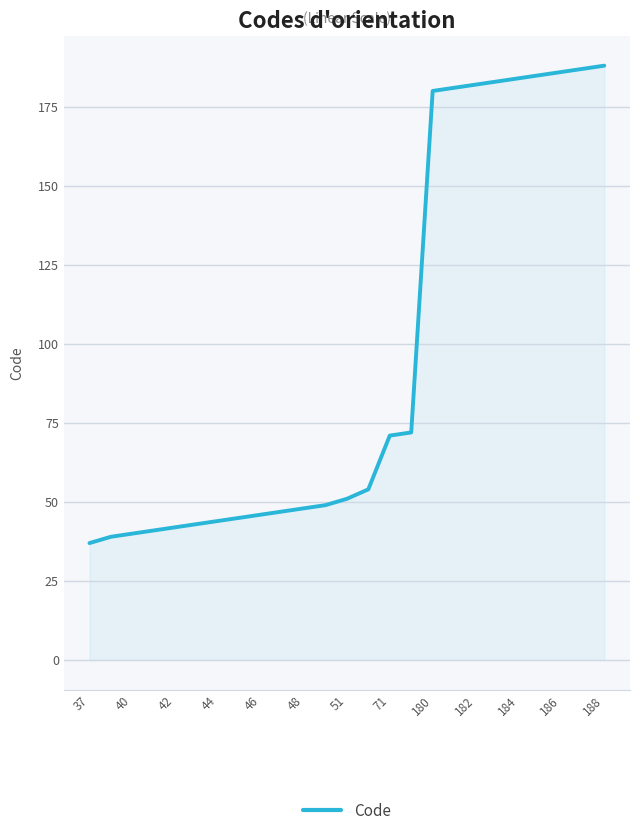

What is the maximum value shown in the chart?

188